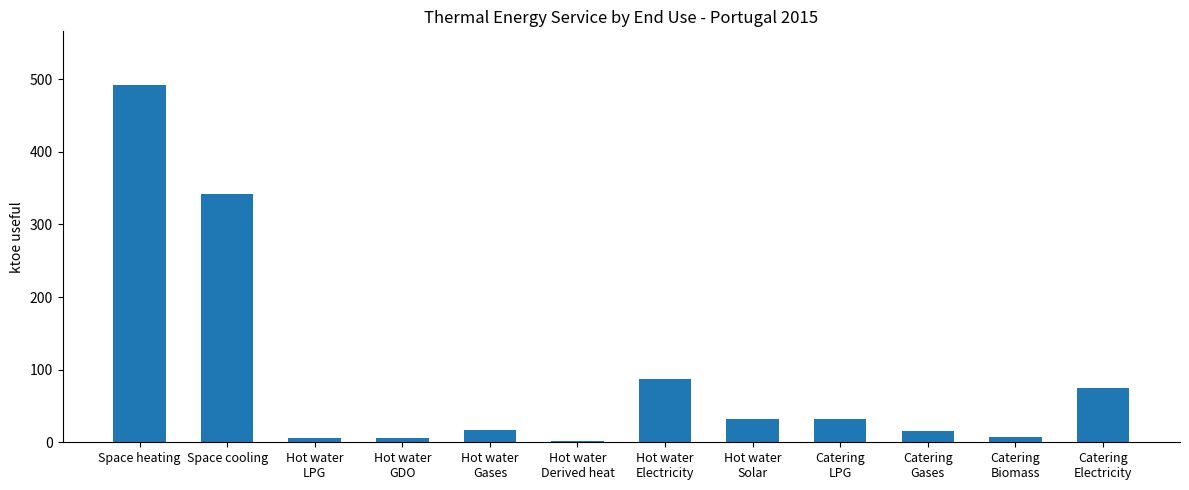

How many bars are there in total?

12